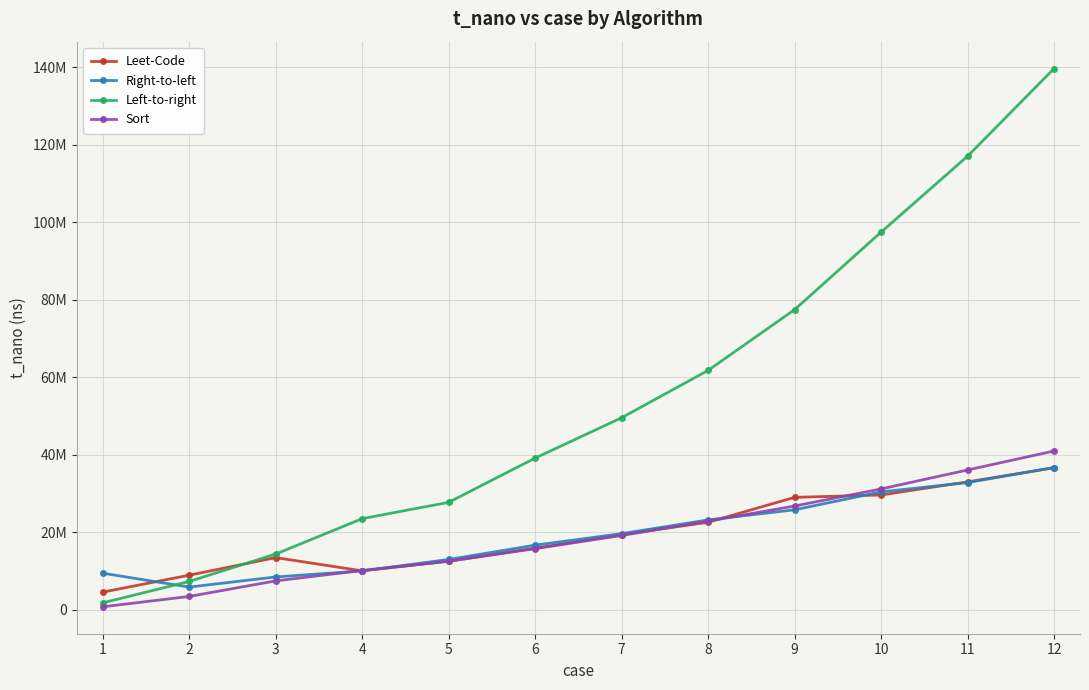

Which series changed the most between 3 and 11?

Left-to-right